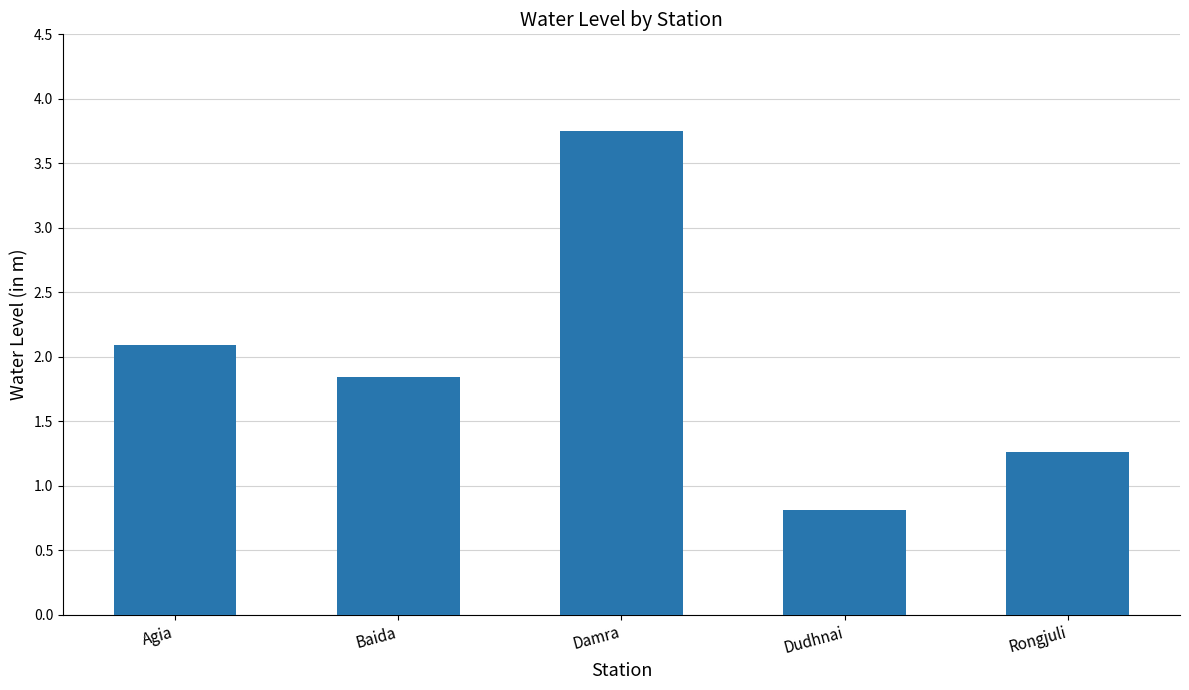

Approximately how many times larger is the value at Damra compared to Rongjuli?

3.0